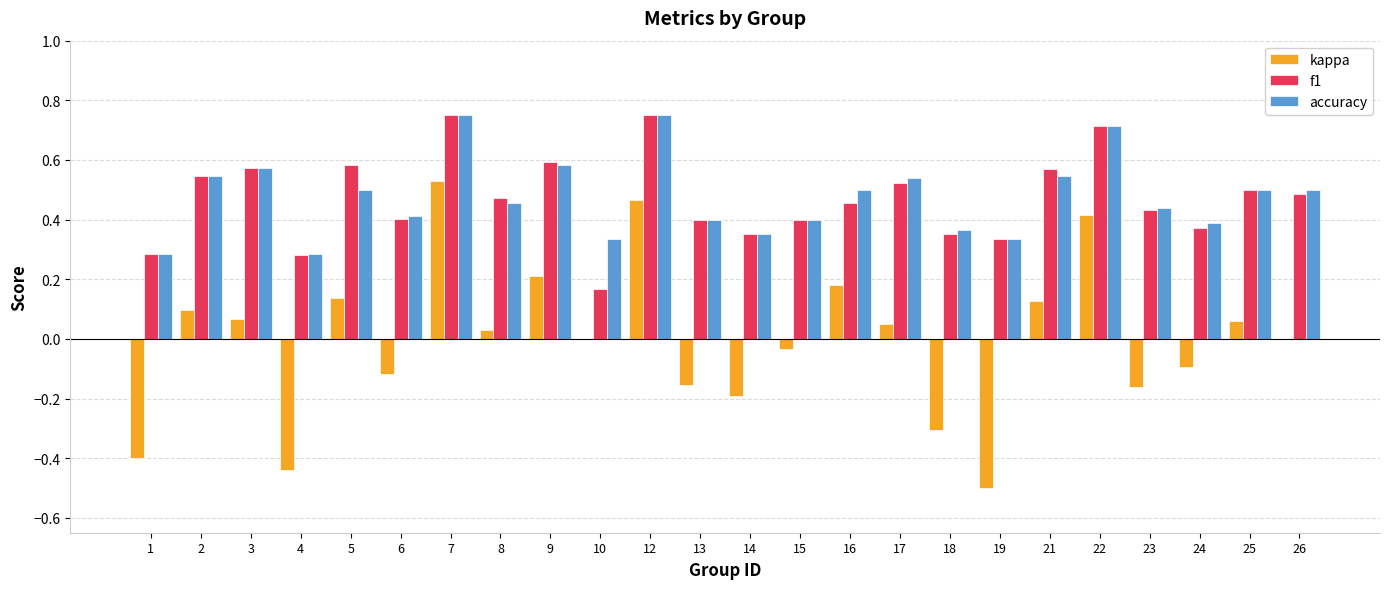

Which series has the widest spread of values?

kappa